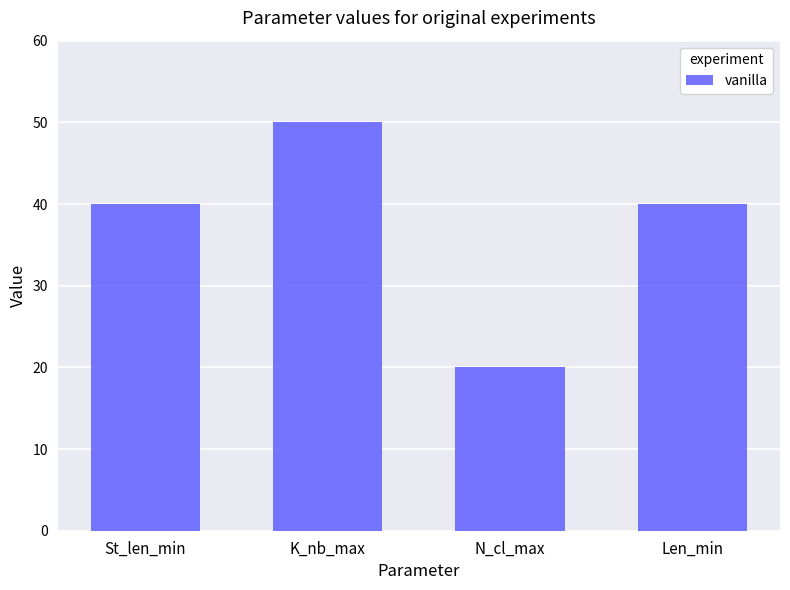

What is the change in value from N_cl_max to Len_min?

+20